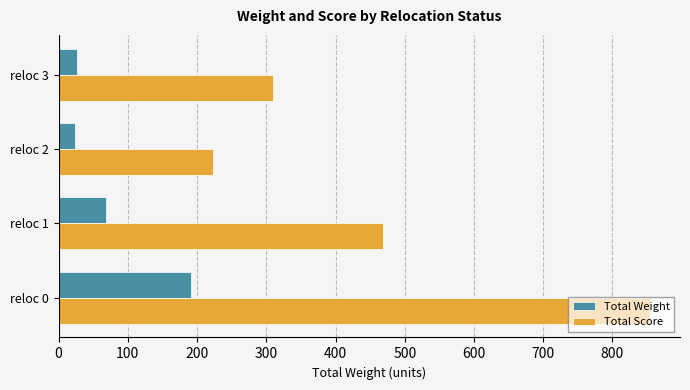

Which series changed the most between reloc 0 and reloc 2?

Total Score